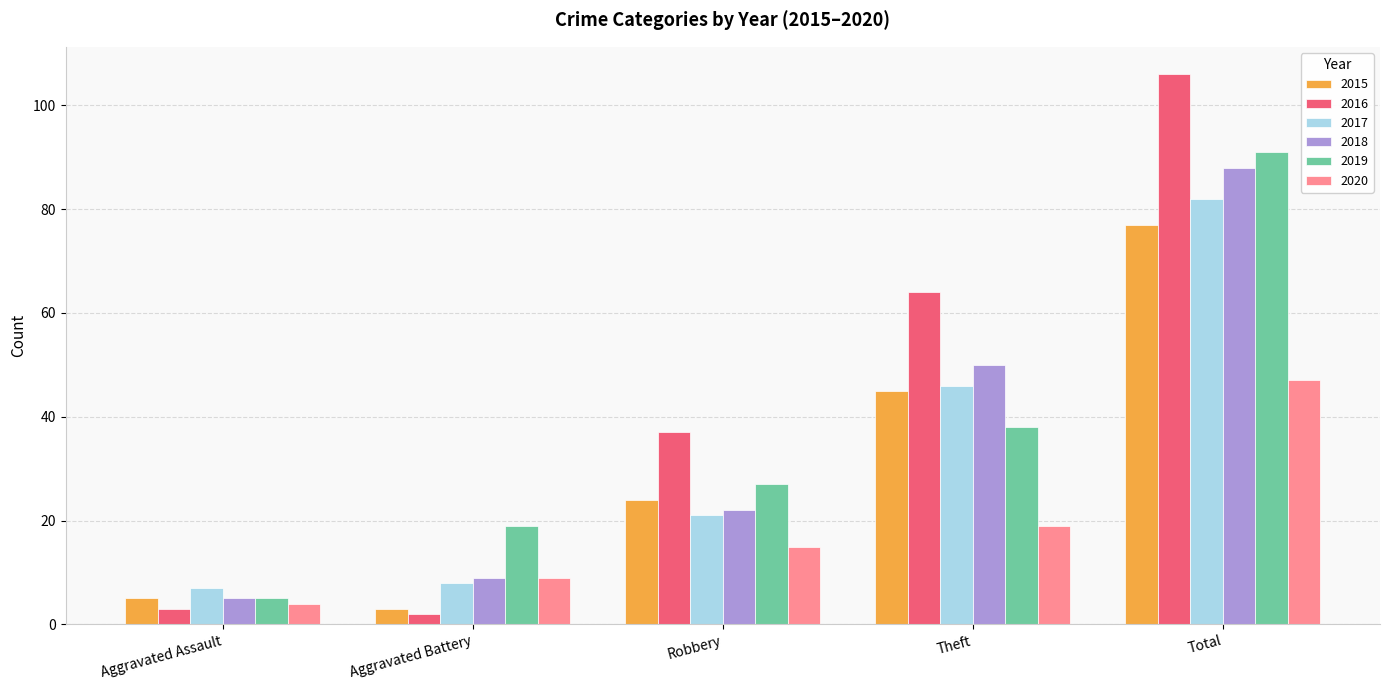

Which series has the largest total across all categories?

2016